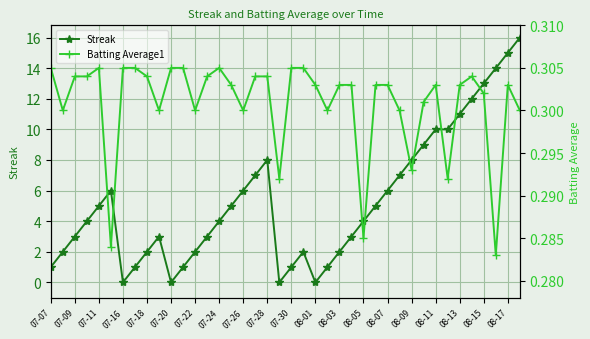

Read the Streak value at 08-11.

10